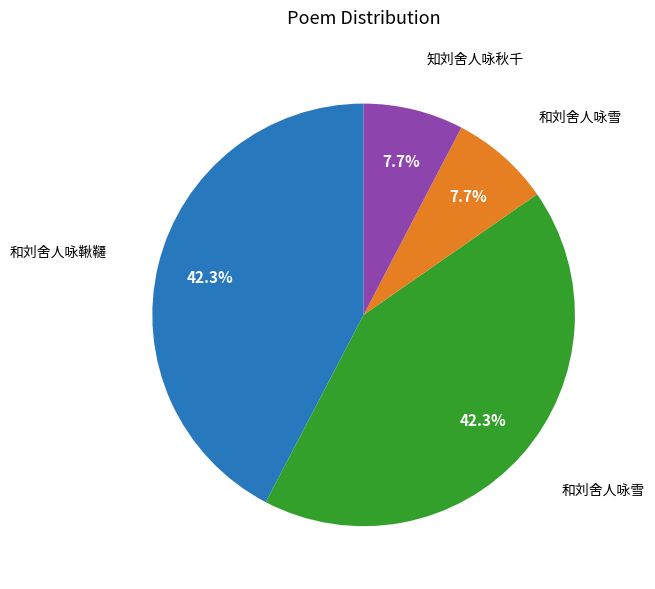

How many segments does this pie chart have?

4